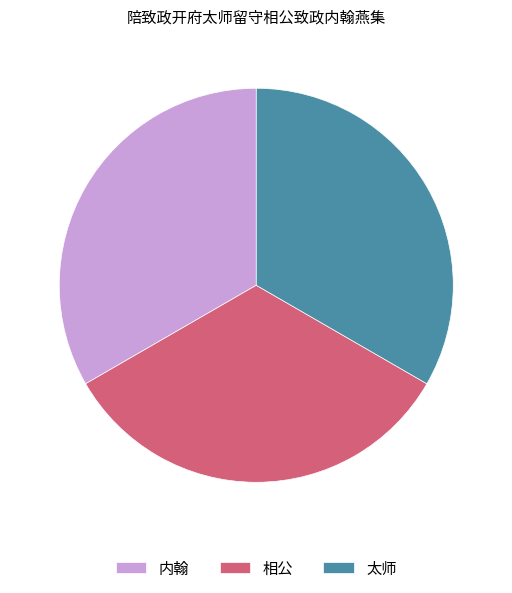

How many slices are in this pie chart?

3